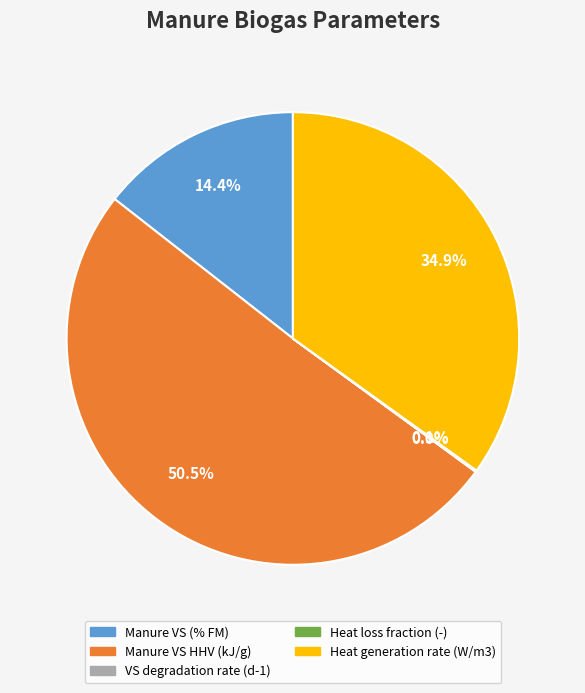

What percentage is the Manure VS (% FM) slice, to the nearest percent?

14%